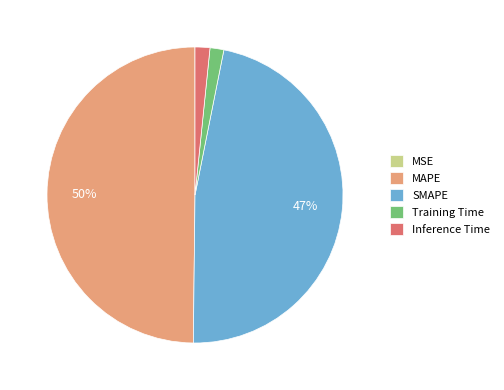

To the nearest percent, what is the difference between the Inference Time and MAPE slice percentages?

48%